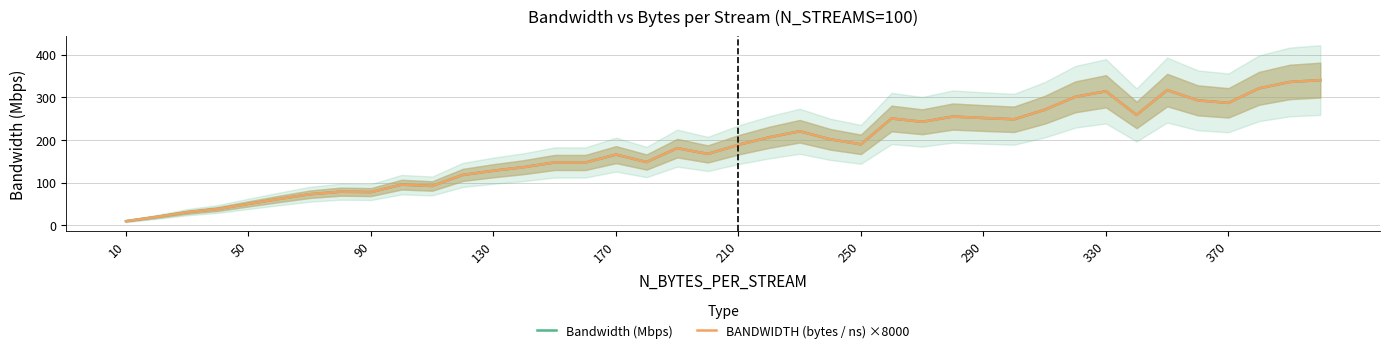

What is the maximum value for Bandwidth (Mbps)?

340.2